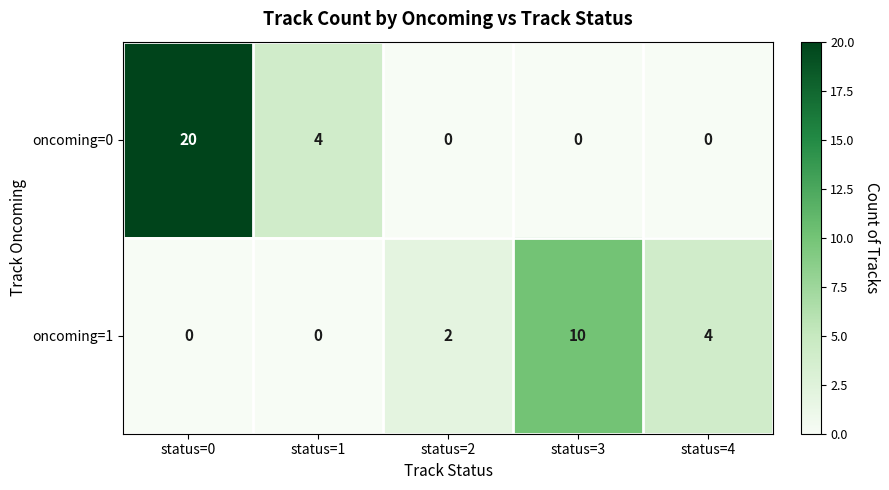

Which series has the largest total across all categories?

oncoming=0